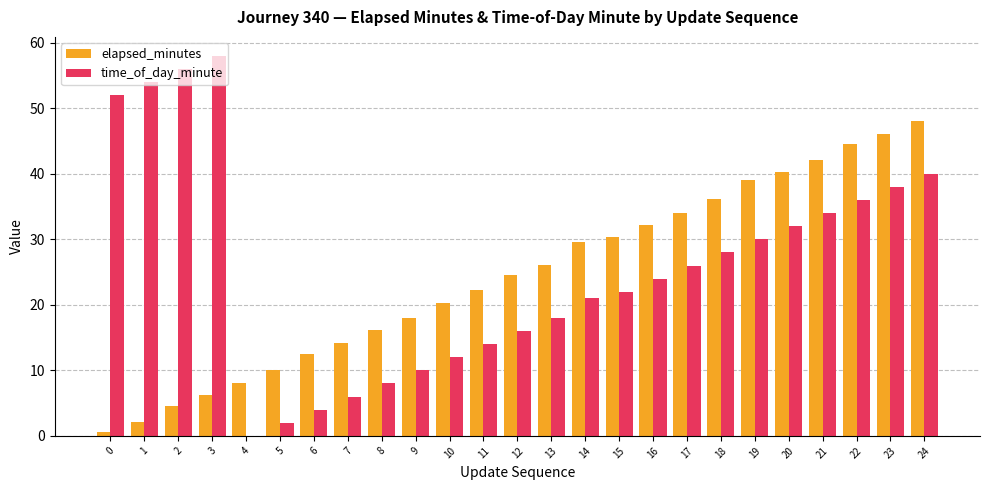

Is the value of time_of_day_minute at 23 greater than the value of elapsed_minutes at 18?

Yes